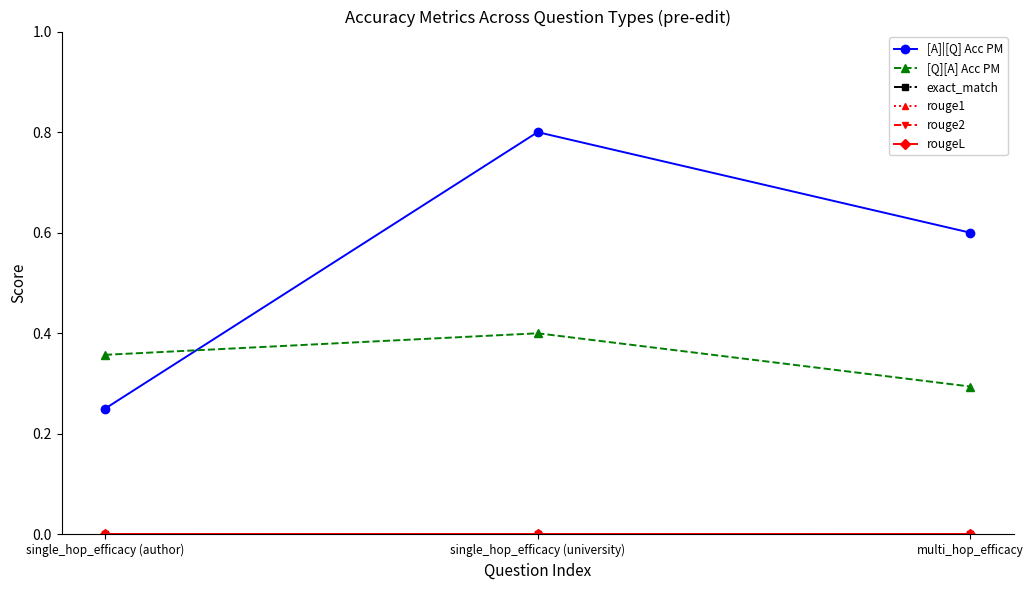

At which category is the sum across all series the highest?

single_hop_efficacy (university)